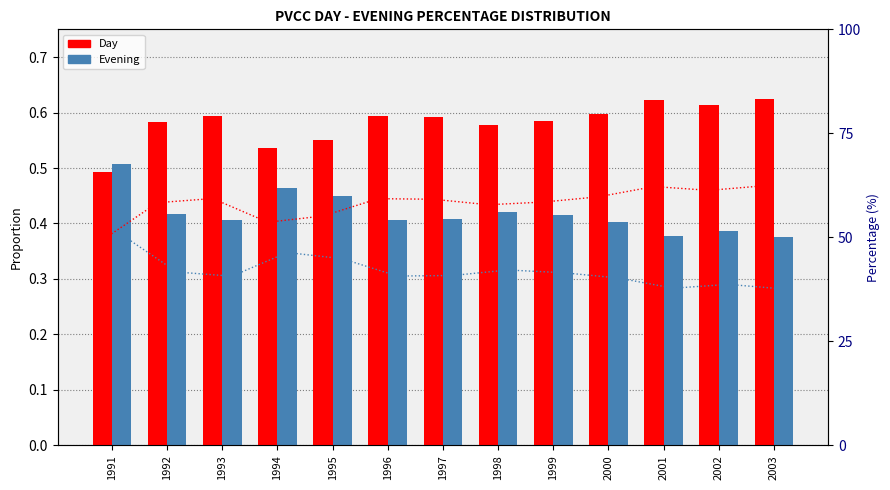

Are the bars grouped side by side (vs. stacked)?

Yes